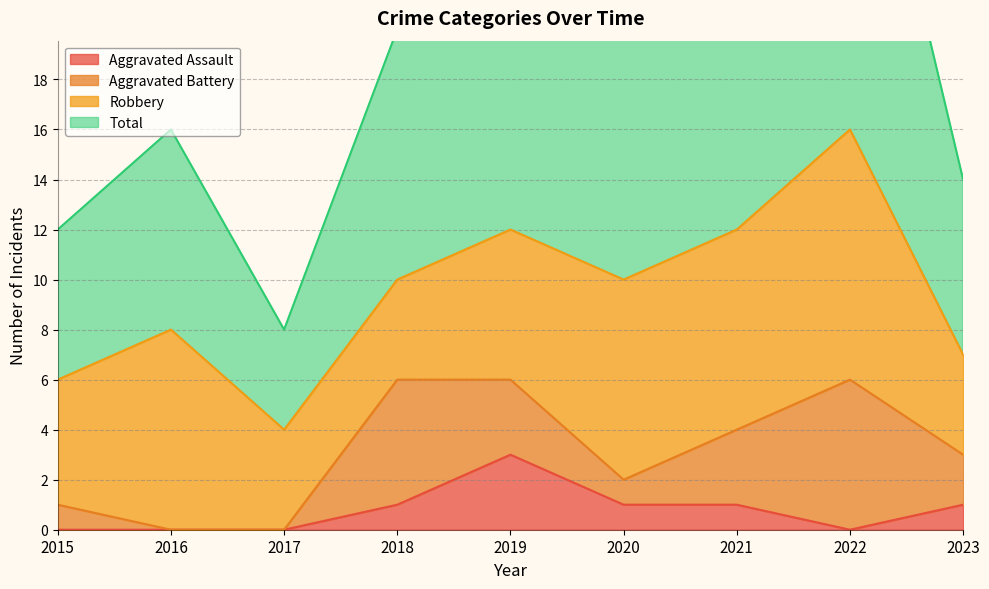

True or false: Aggravated Assault has a value of 2 at 2018.

False